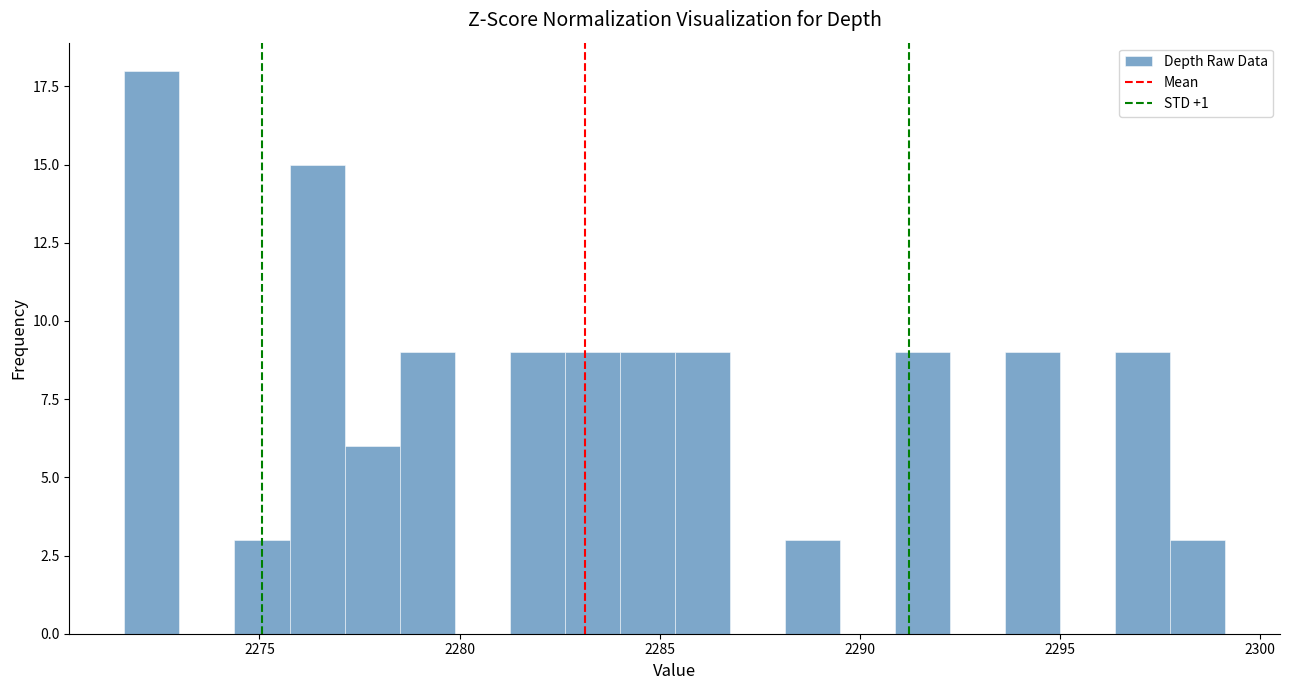

Read against the x-axis, roughly where is the centre of the tallest bar?

2272.5